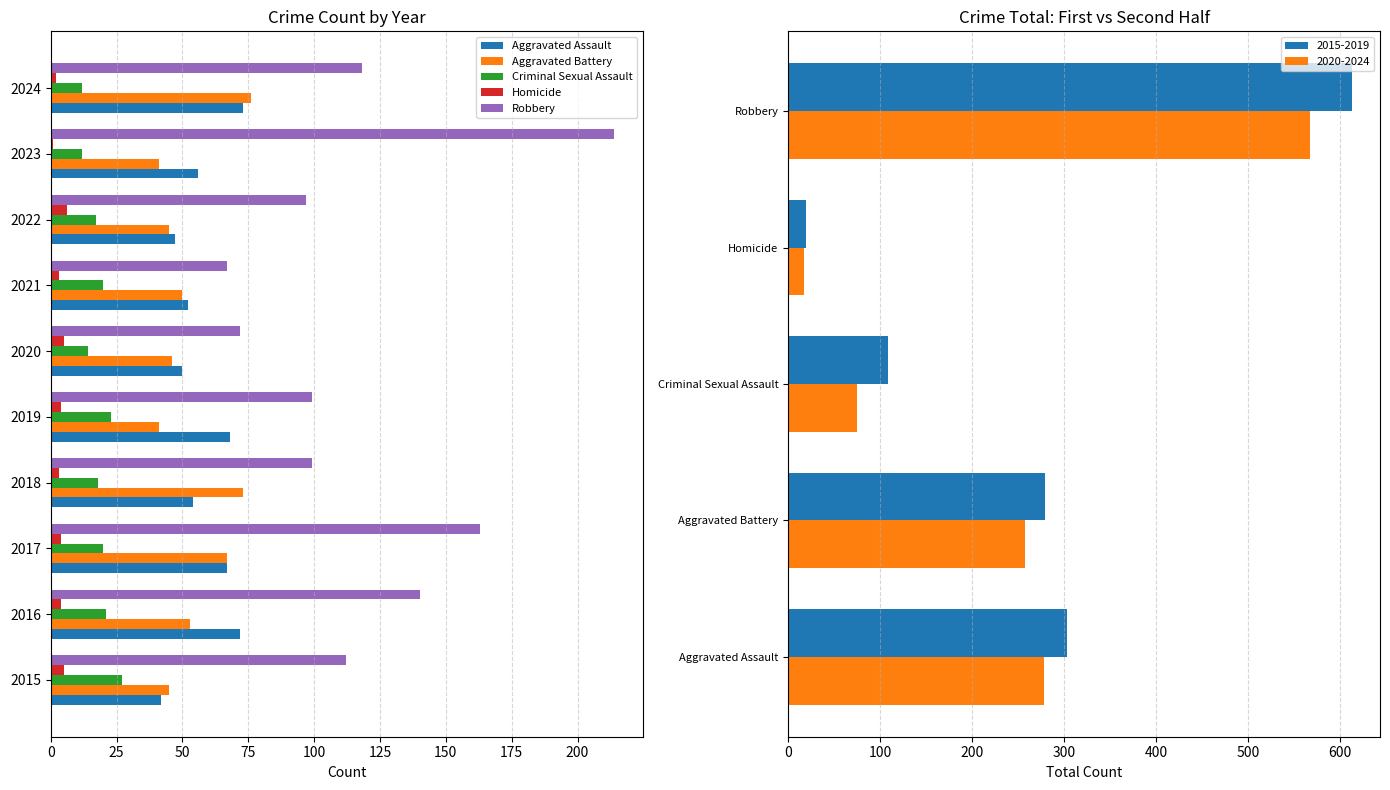

What is the minimum value for Aggravated Battery?

41